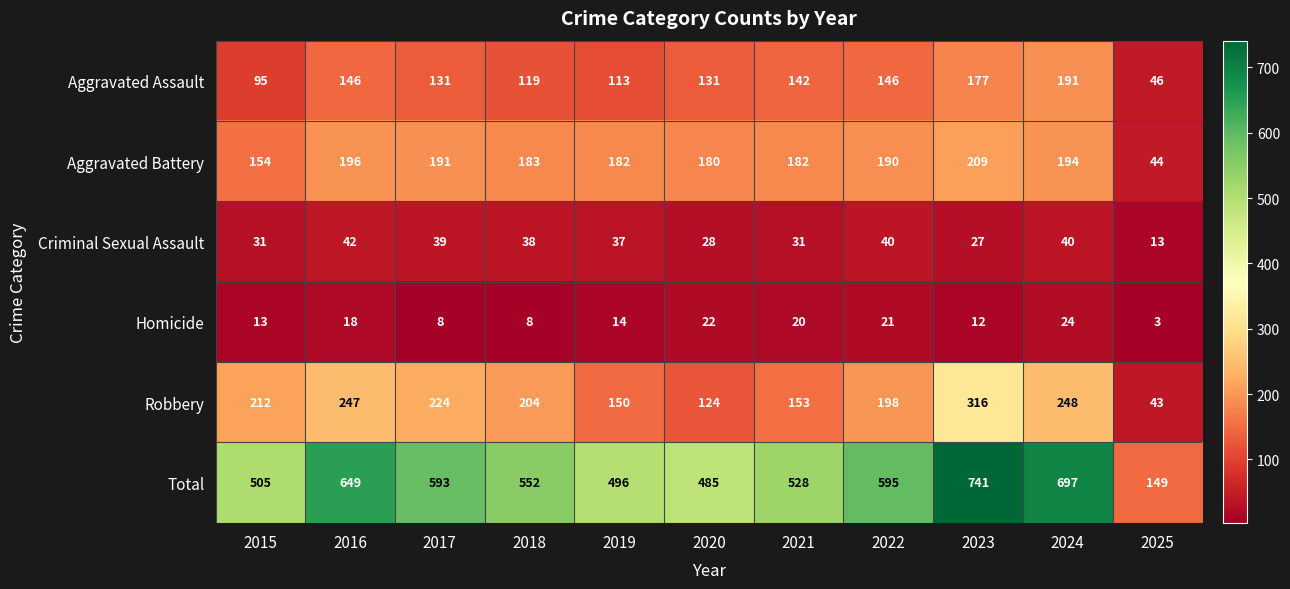

What is the sum of all Criminal Sexual Assault values?

366